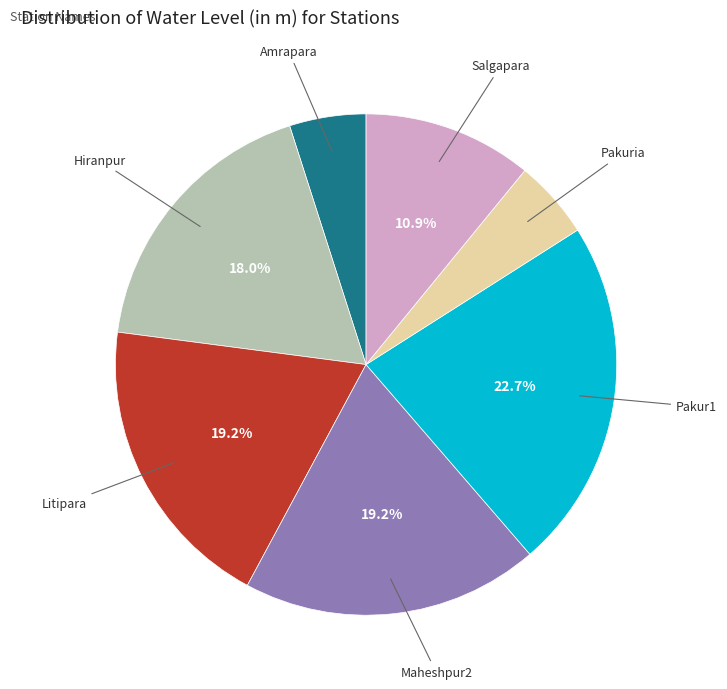

To the nearest percent, what is the average slice percentage?

14%